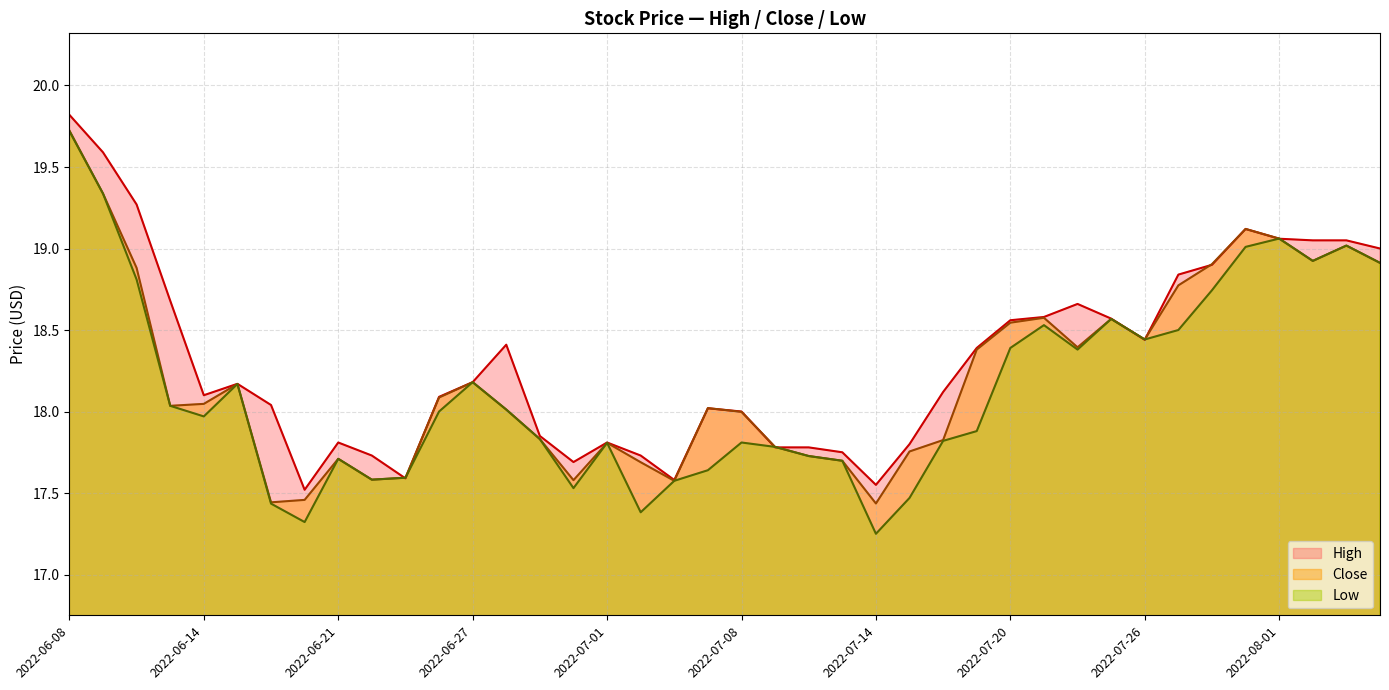

What is the value of the Low point at the 28th from the left?

17.9